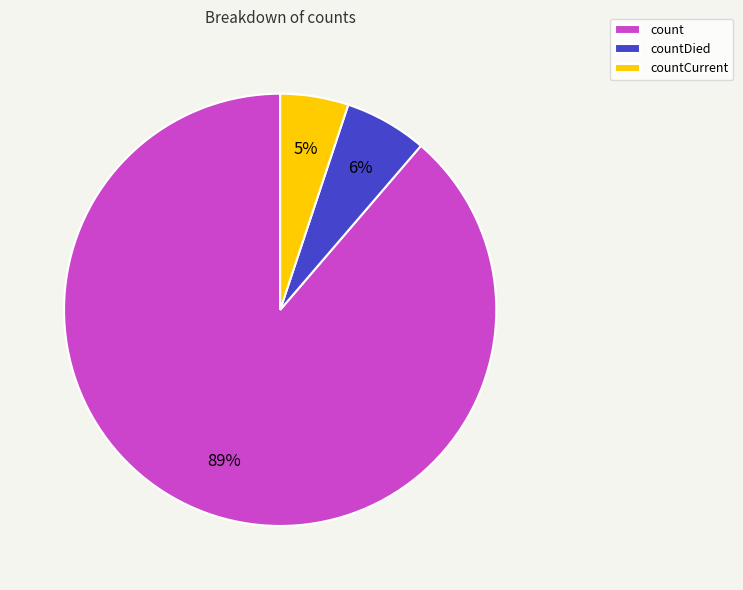

Between countDied and count, which is larger?

count